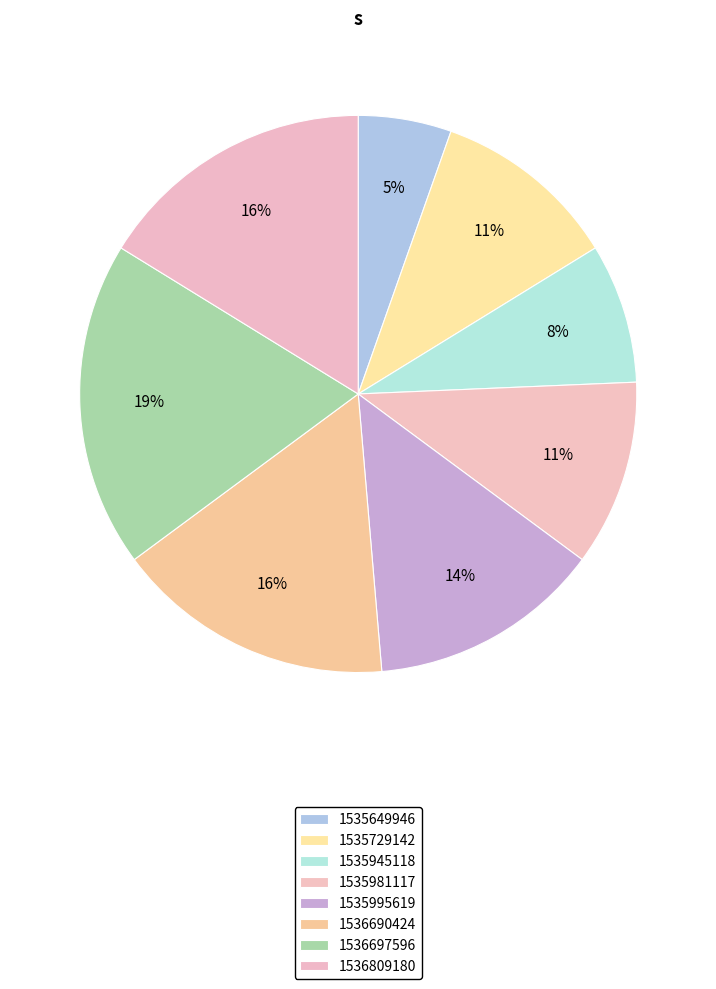

Which has a higher value, 1535981117 or 1536697596?

1536697596